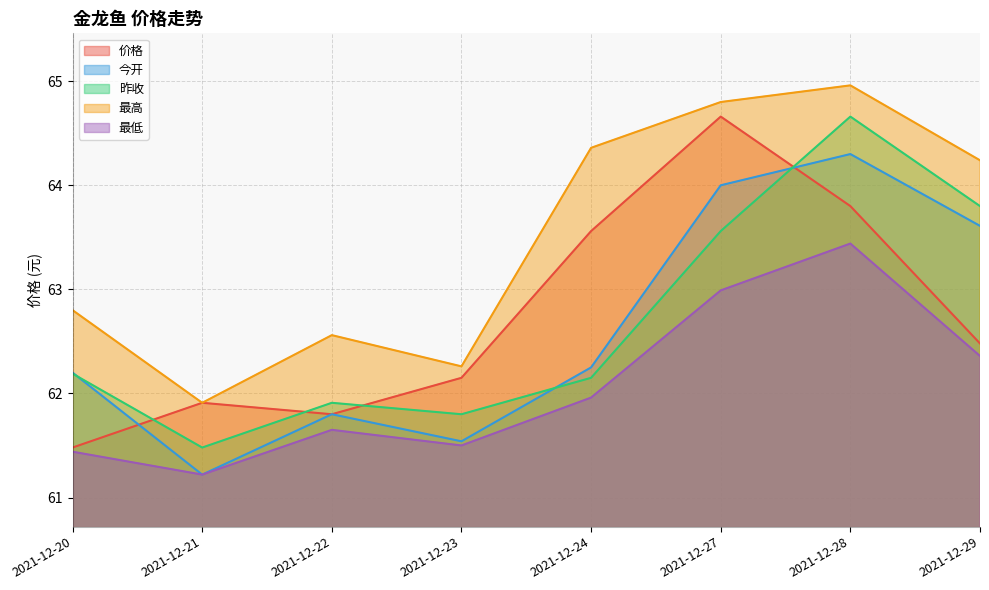

Where does the 最高 series first go above 64?

2021-12-24